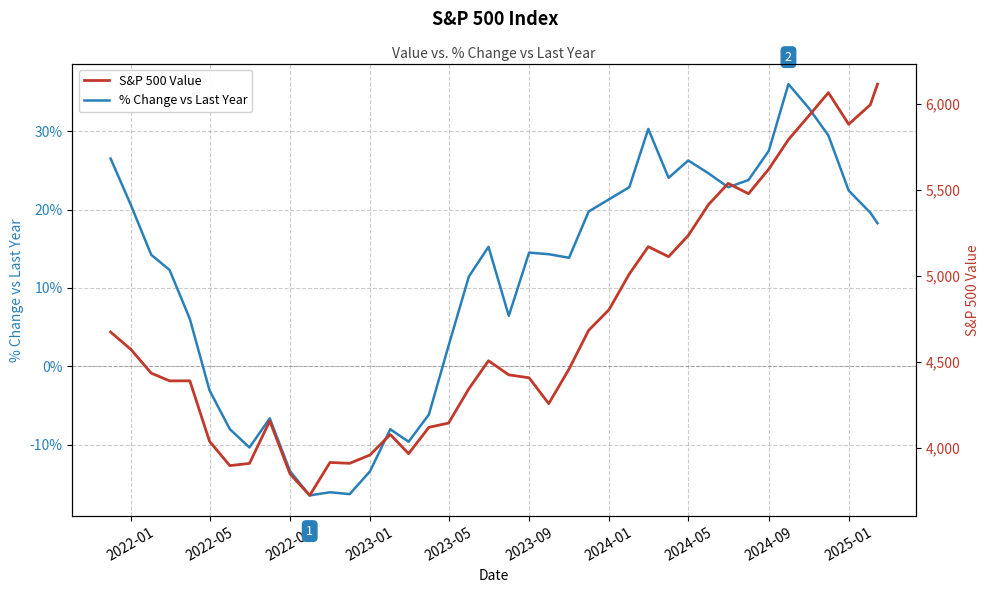

What is the maximum value for % Change vs Last Year?

36.0